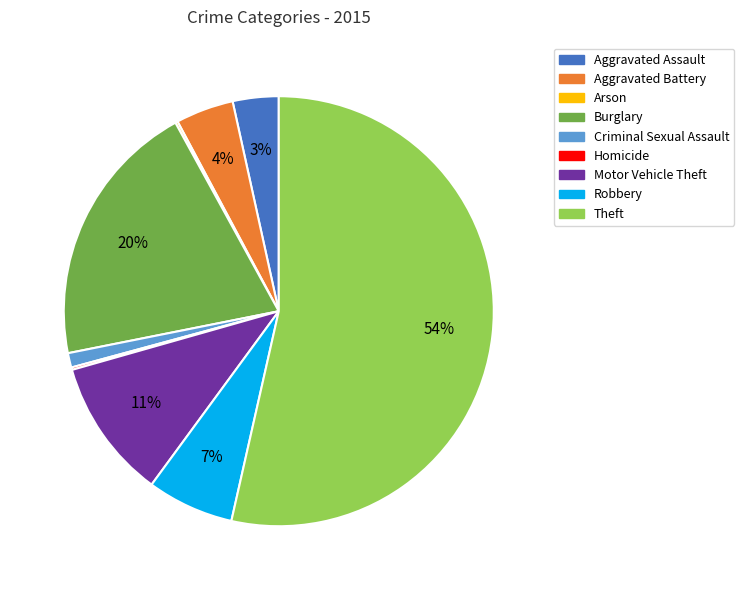

To the nearest percent, what is the average slice percentage?

11%